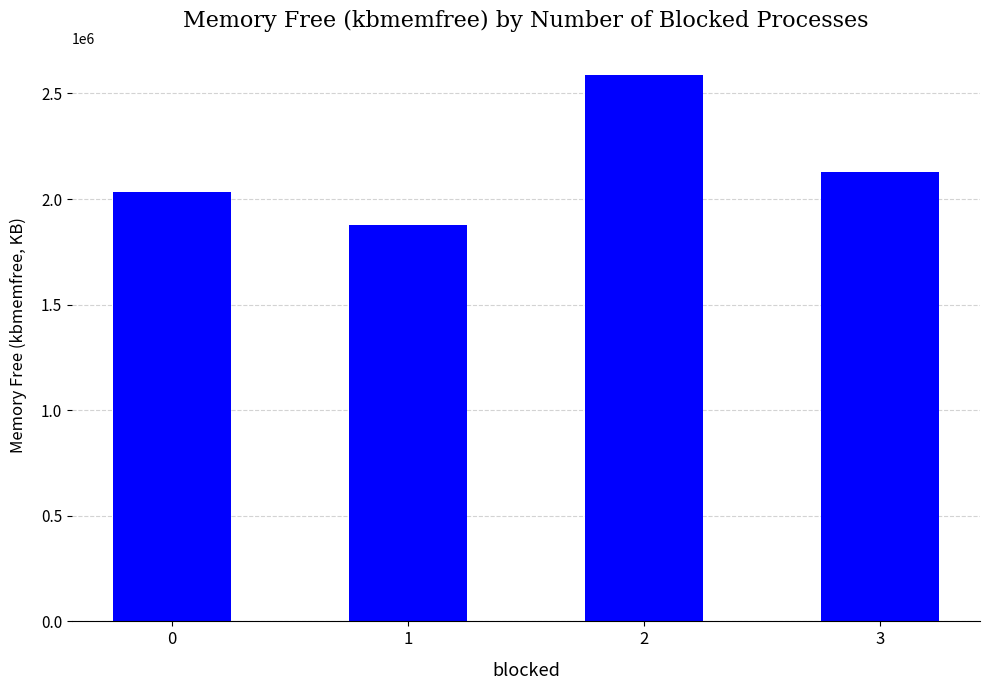

Which has a higher value, 2 or 1?

2